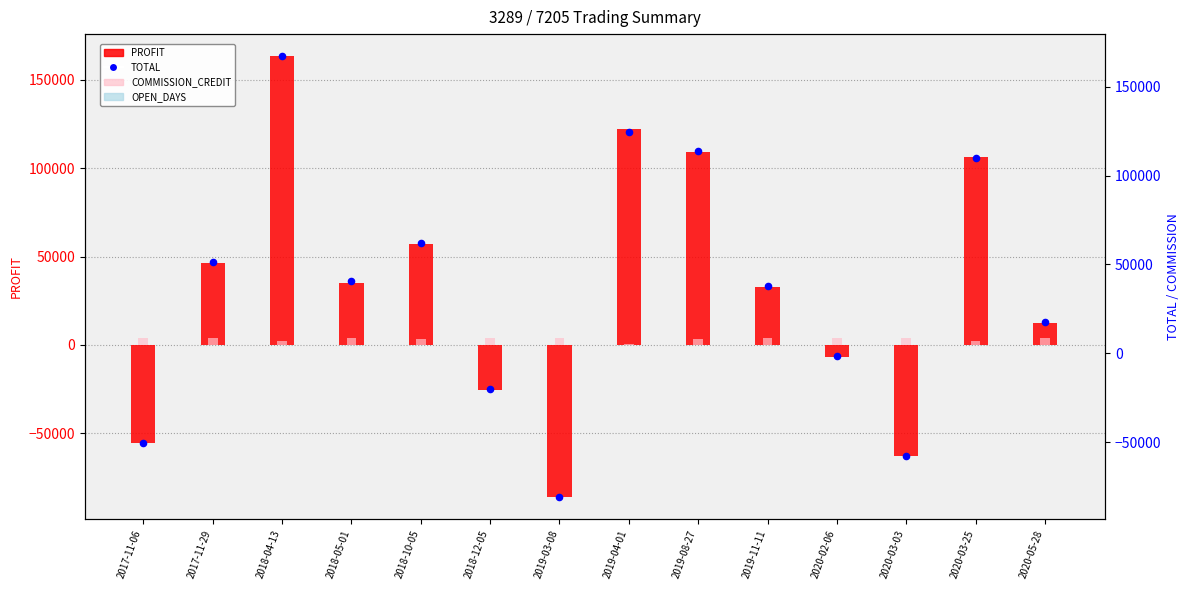

Is the value of OPEN_DAYS at 2018-10-05 greater than the value of PROFIT at 2019-08-27?

No